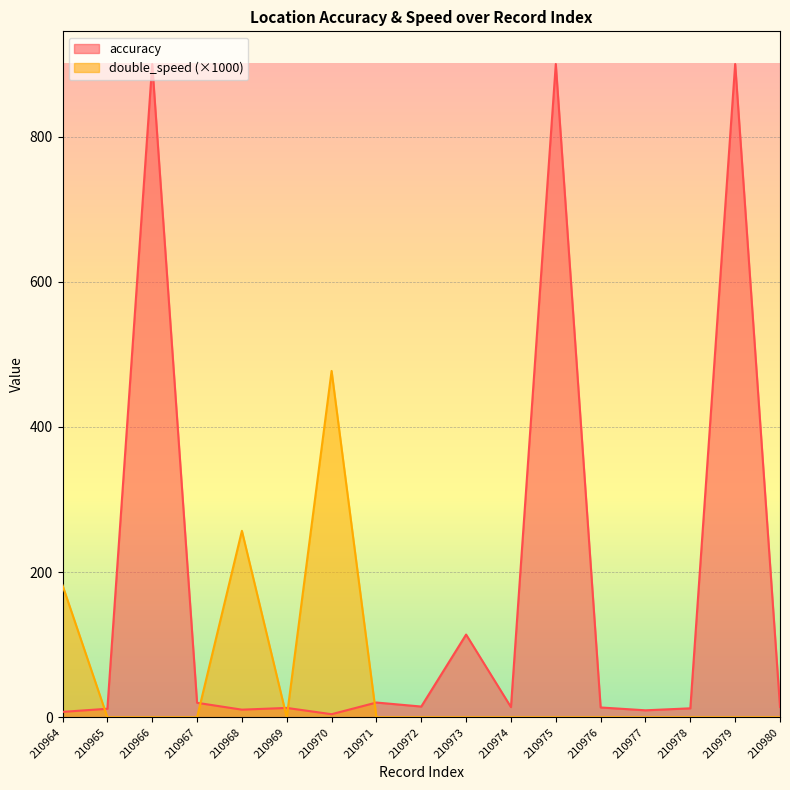

Rank the series by their maximum value, from highest to lowest.

accuracy, double_speed (×1000)